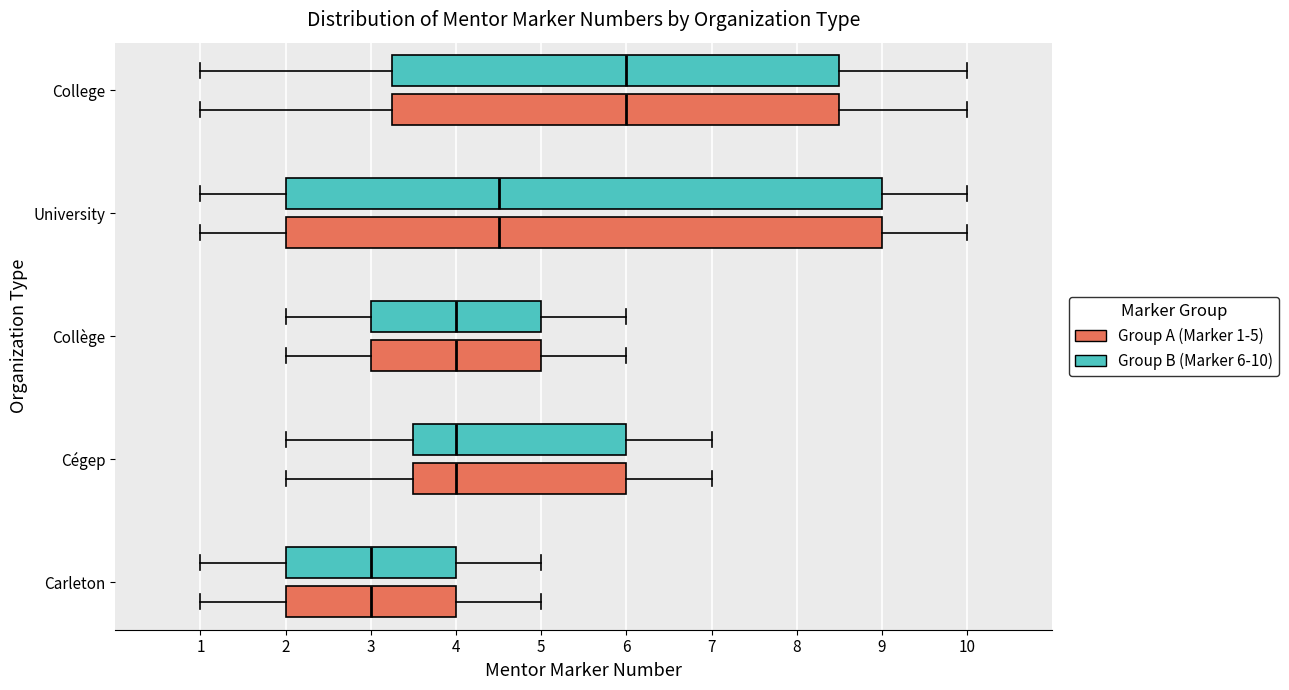

Reading bottom to top, read every box against the x-axis: the position of its median line, the range the box covers, and the ends of its whiskers. The values are not printed on the chart, so give them approximately, as read against the axis.

Carleton (Group A (Marker 1-5)): median 3.0, box 2.0 to 4.0, whiskers 1.0 to 5.0
Carleton (Group B (Marker 6-10)): median 3.0, box 2.0 to 4.0, whiskers 1.0 to 5.0
Cégep (Group A (Marker 1-5)): median 4.0, box 3.5 to 6.0, whiskers 2.0 to 7.0
Cégep (Group B (Marker 6-10)): median 4.0, box 3.5 to 6.0, whiskers 2.0 to 7.0
Collège (Group A (Marker 1-5)): median 4.0, box 3.0 to 5.0, whiskers 2.0 to 6.0
Collège (Group B (Marker 6-10)): median 4.0, box 3.0 to 5.0, whiskers 2.0 to 6.0
University (Group A (Marker 1-5)): median 4.5, box 2.0 to 9.0, whiskers 1.0 to 10.0
University (Group B (Marker 6-10)): median 4.5, box 2.0 to 9.0, whiskers 1.0 to 10.0
College (Group A (Marker 1-5)): median 6.0, box 3.3 to 8.5, whiskers 1.0 to 10.0
College (Group B (Marker 6-10)): median 6.0, box 3.3 to 8.5, whiskers 1.0 to 10.0